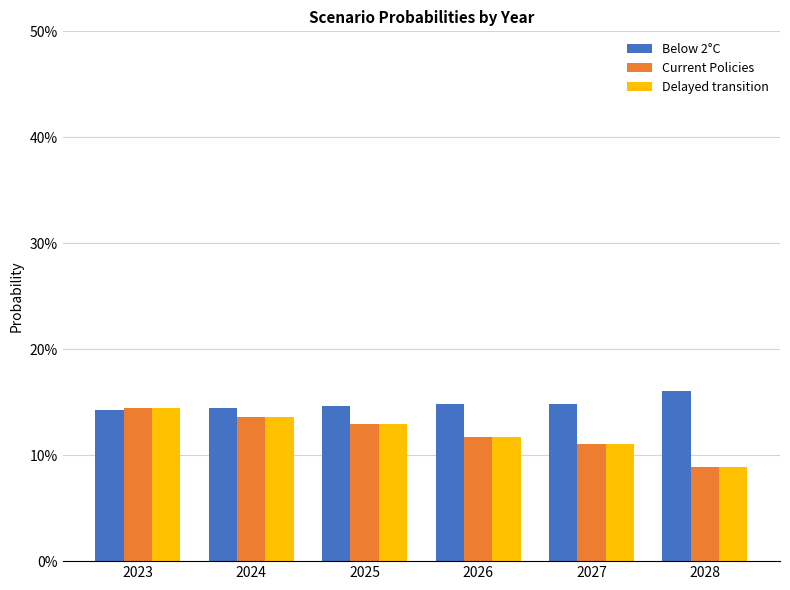

What is the spread (max minus min) of values at 2028?

0.1